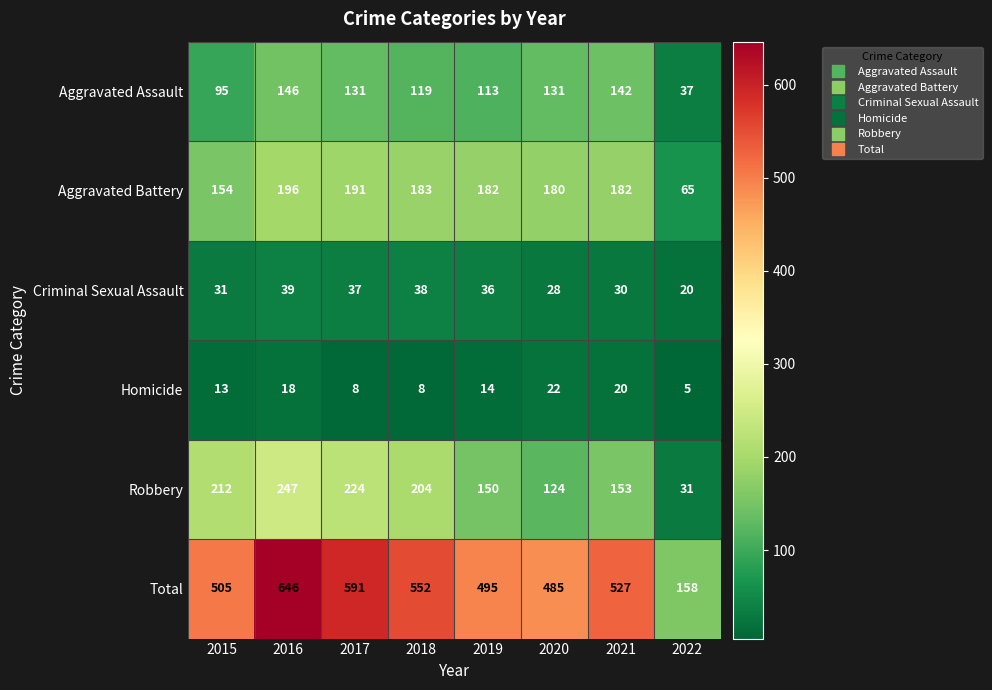

At which category does the chart reach its minimum across all series?

2022